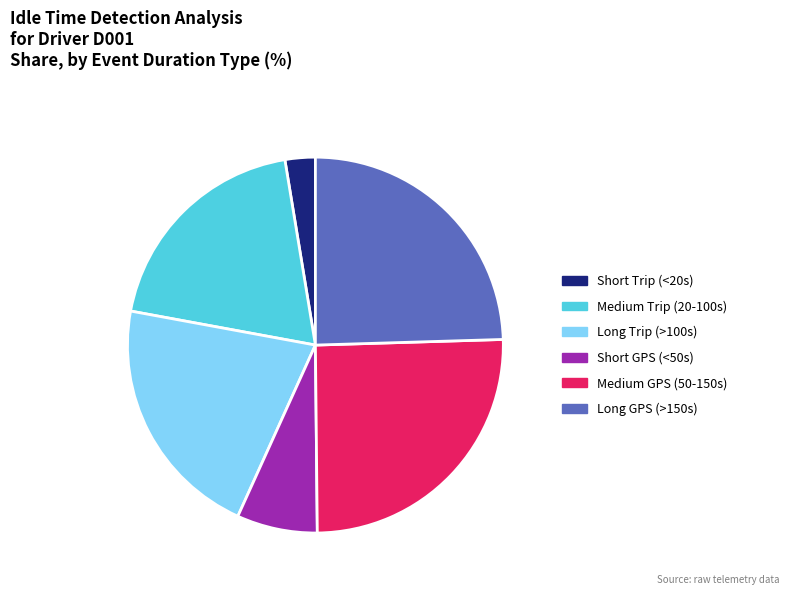

Does any single category account for the majority?

No